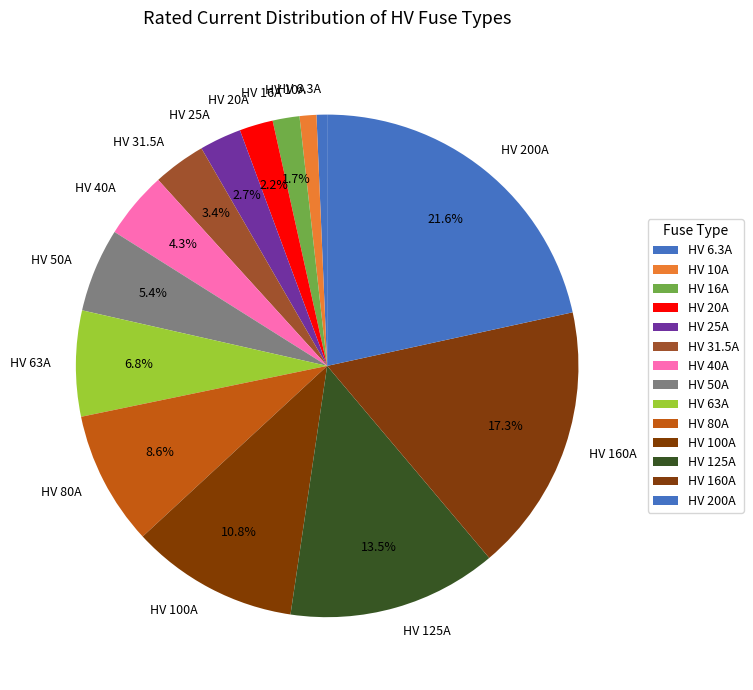

Which slice is the largest?

HV 200A